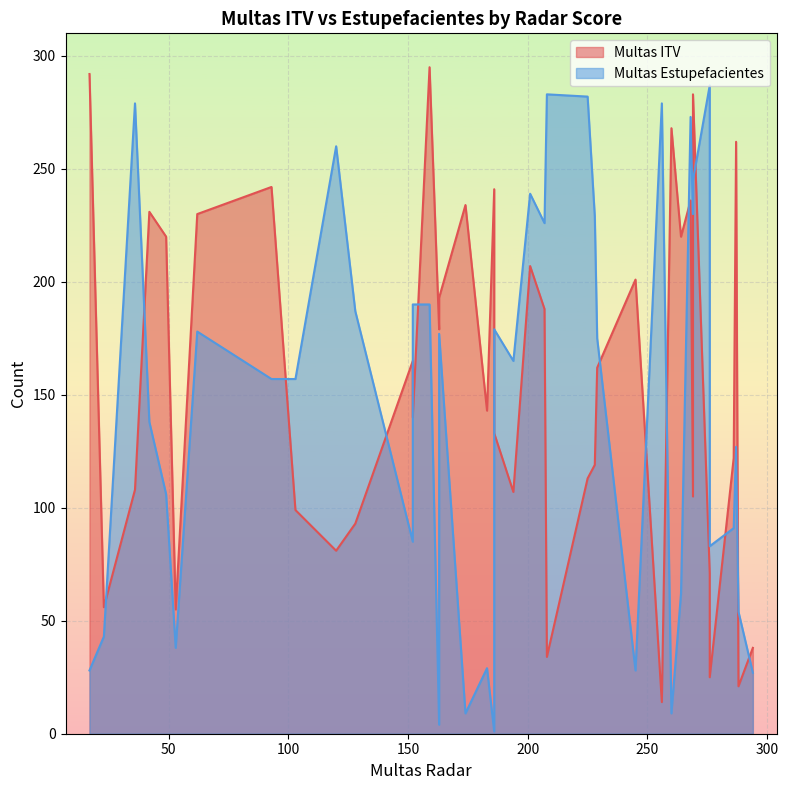

Which has a higher value, 186 or 186?

186